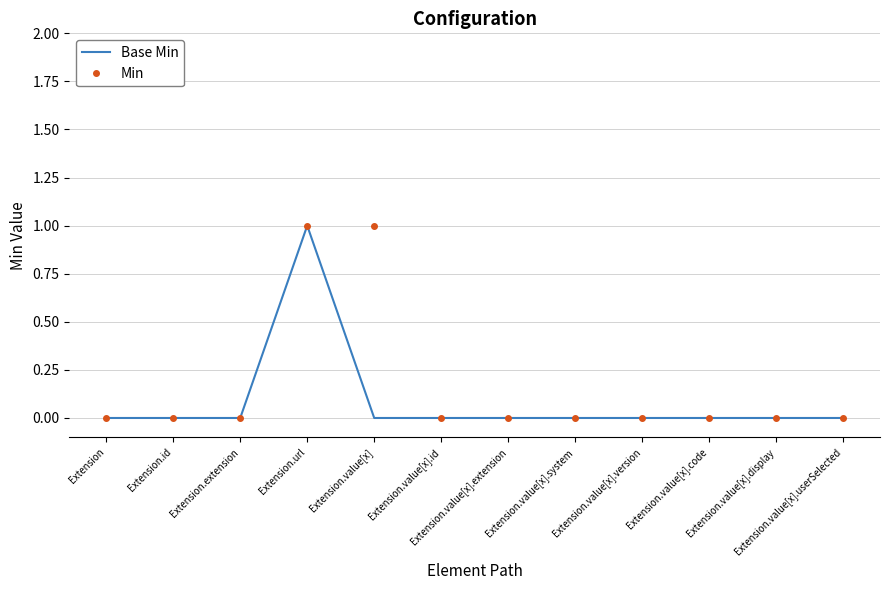

What position from the right is Extension.id?

11